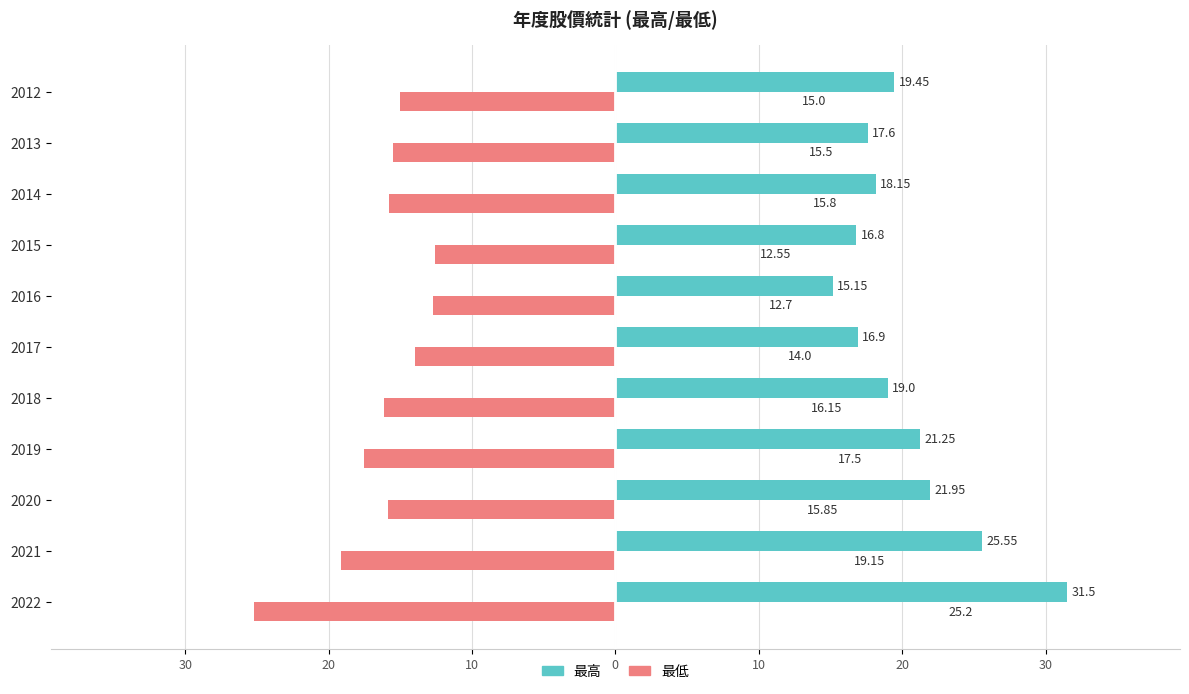

What are all the series names shown in the legend?

最高, 最低